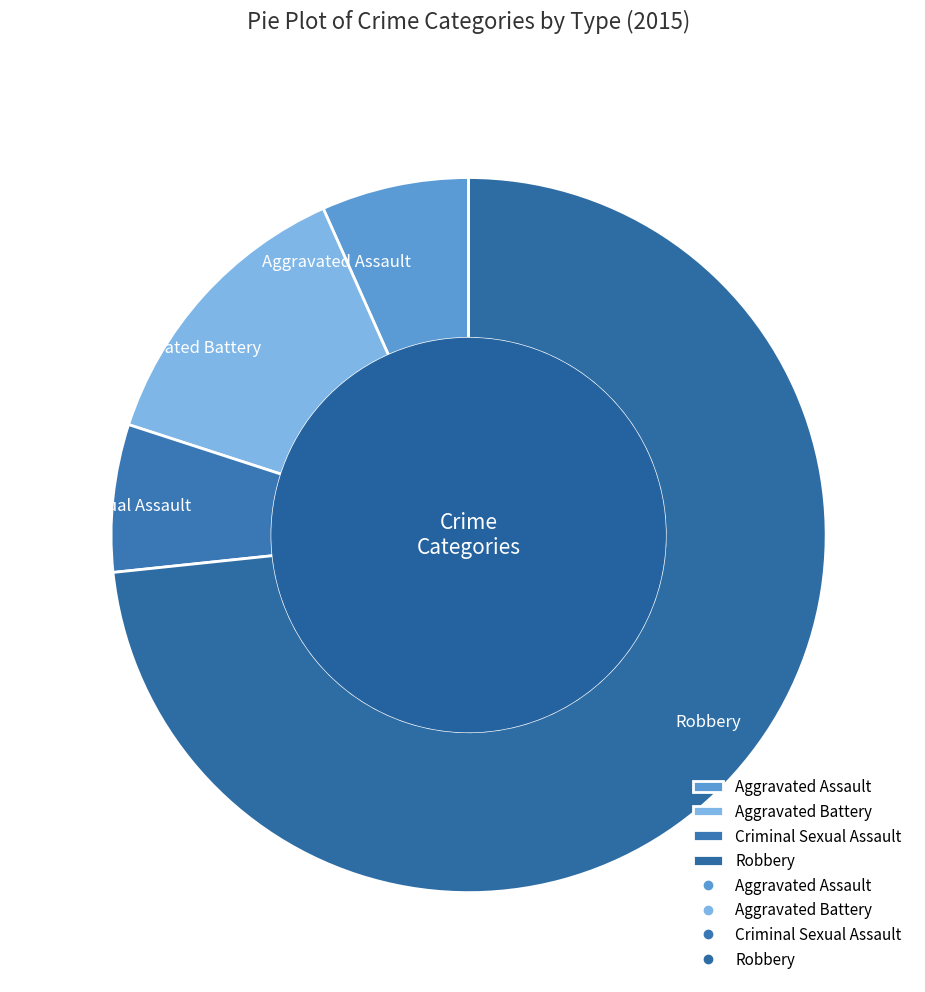

Is it true that Robbery is 73% of the pie?

True